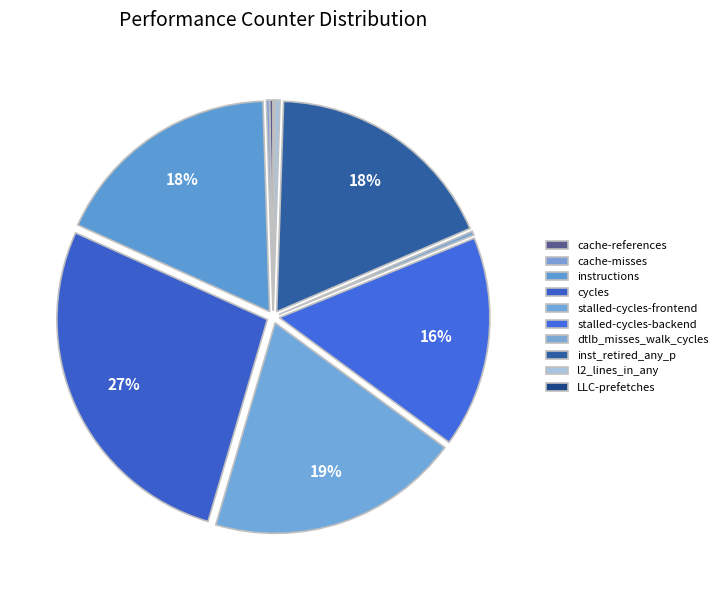

To the nearest percent, what is the difference between the largest and smallest slice percentages?

27%